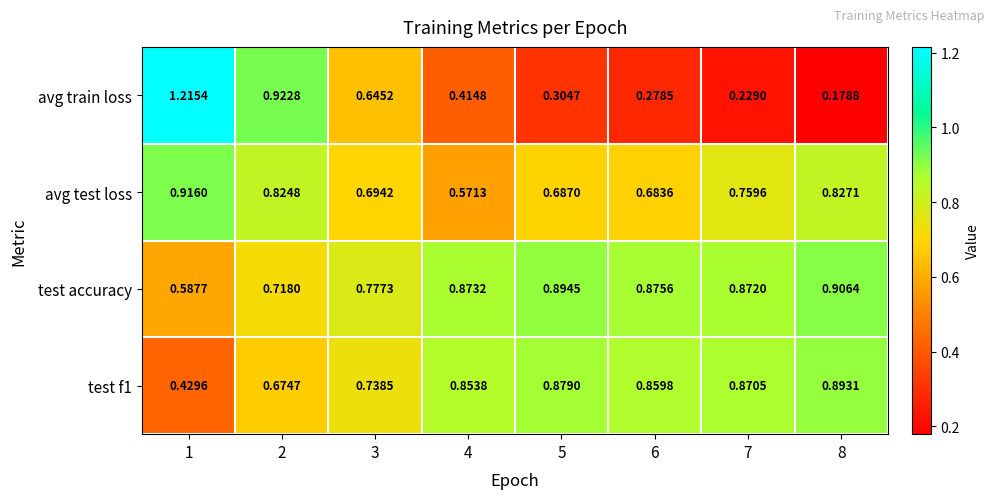

Is the value of test accuracy at 5 greater than the value of test f1 at 2?

Yes